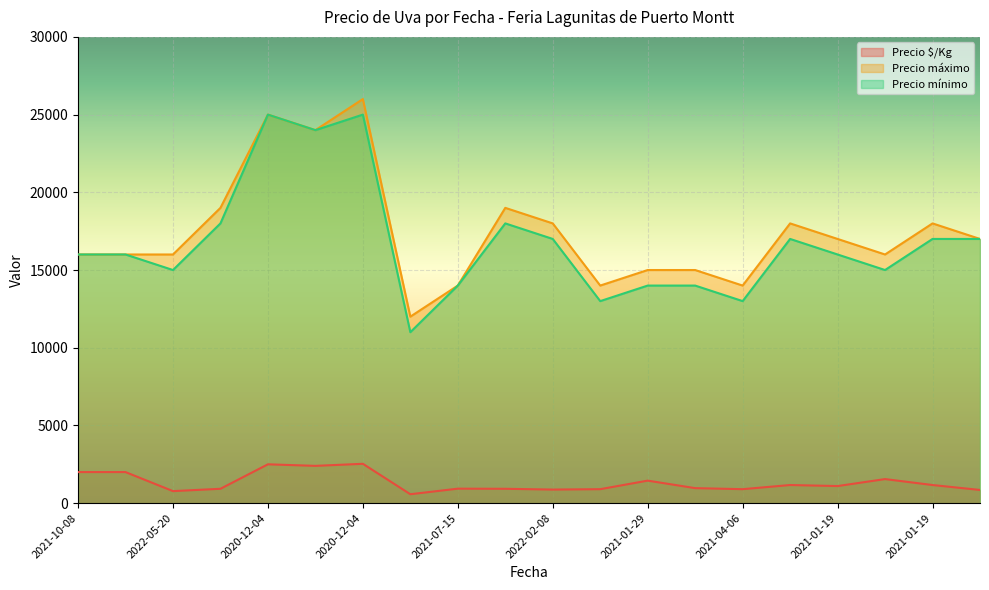

In Precio $/Kg, how many points are higher than both neighbors (excluding endpoints)?

6